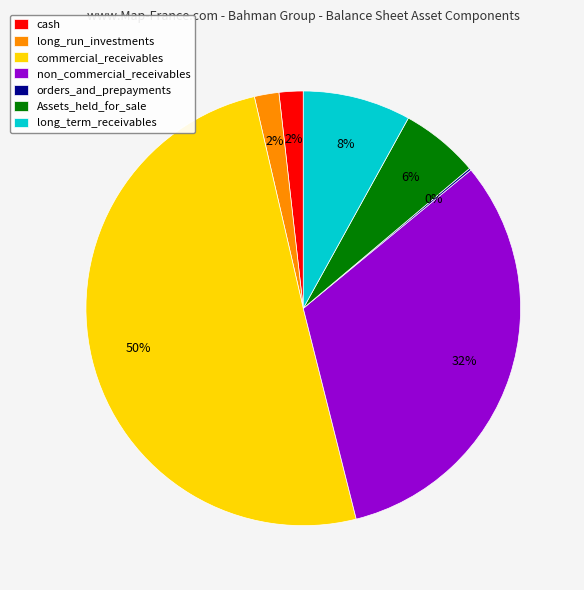

Which category accounts for the majority?

commercial_receivables